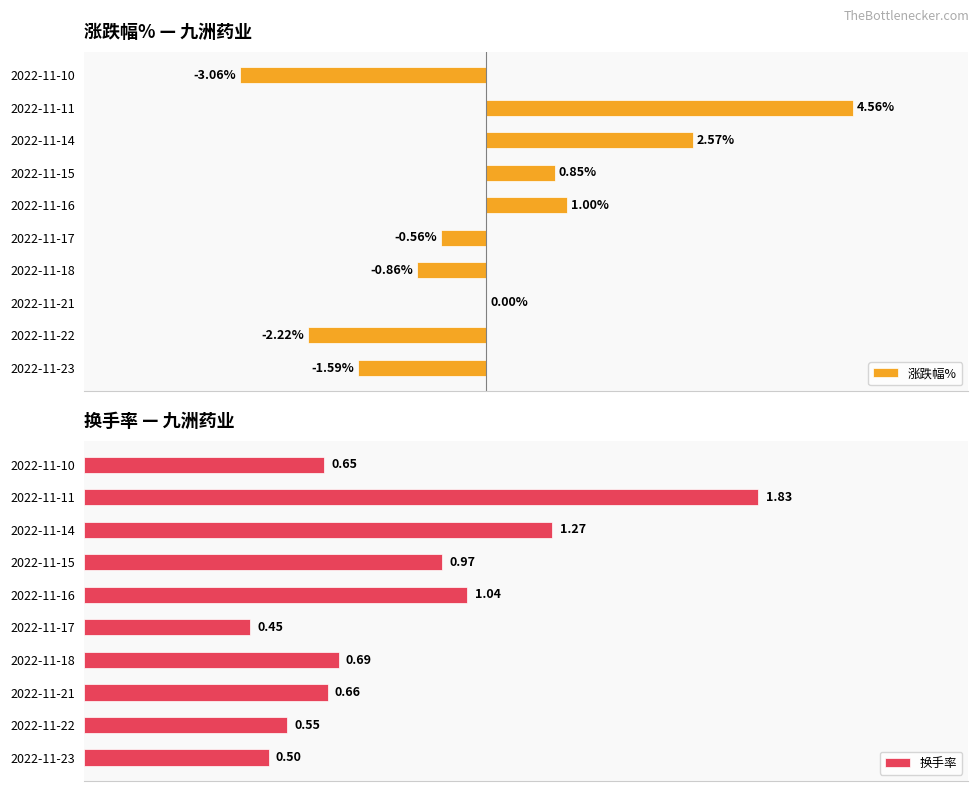

Rank the categories by 换手率 value from highest to lowest.

2022-11-11, 2022-11-14, 2022-11-16, 2022-11-15, 2022-11-18, 2022-11-21, 2022-11-10, 2022-11-22, 2022-11-23, 2022-11-17